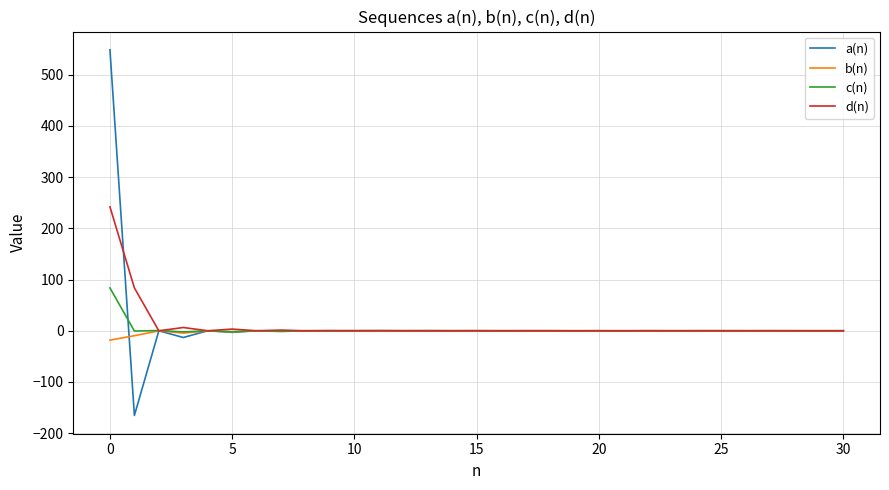

What is the lowest value of the b(n) series?

-18.3